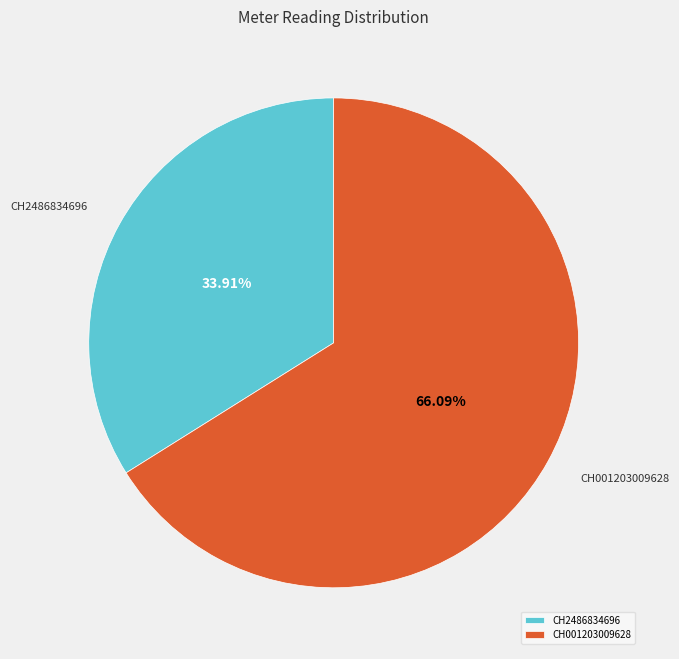

How many segments does this pie chart have?

2